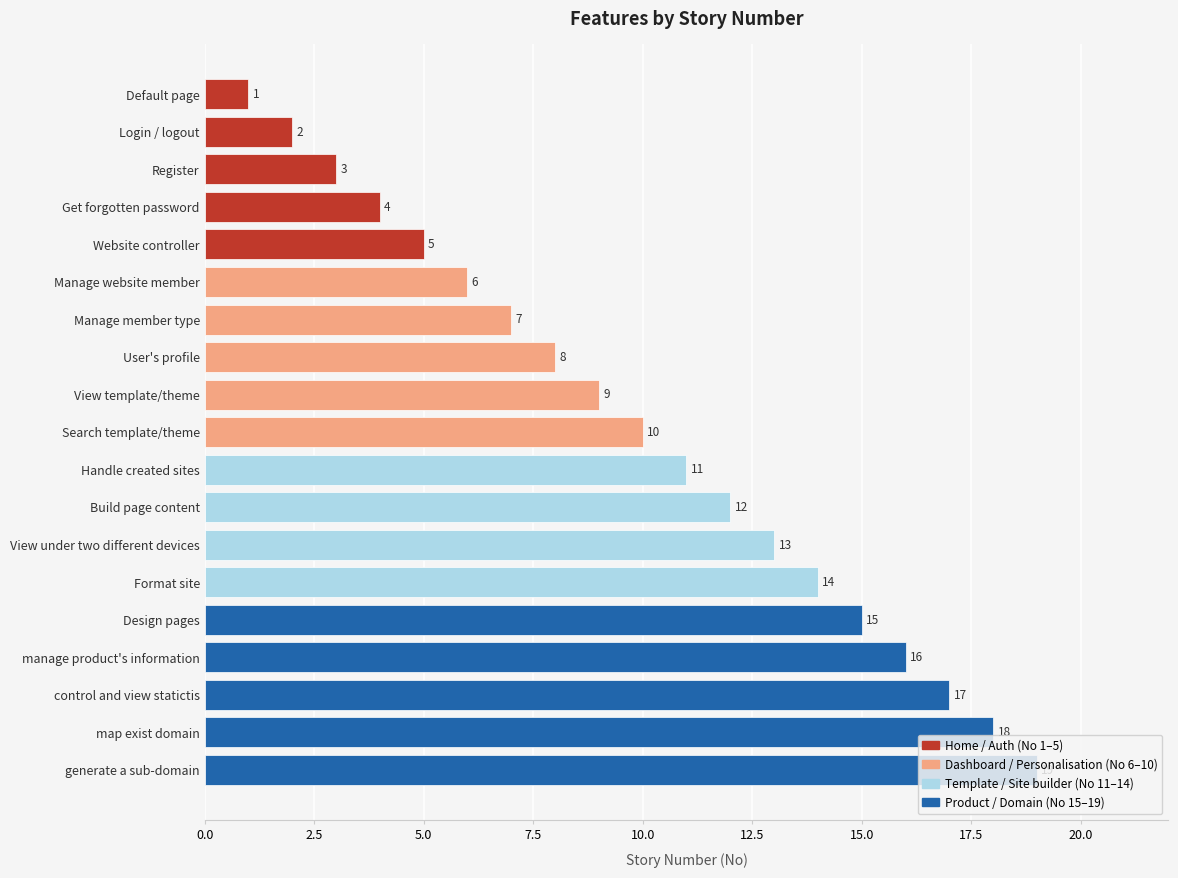

The value at View under two different devices is 20. True or false?

False